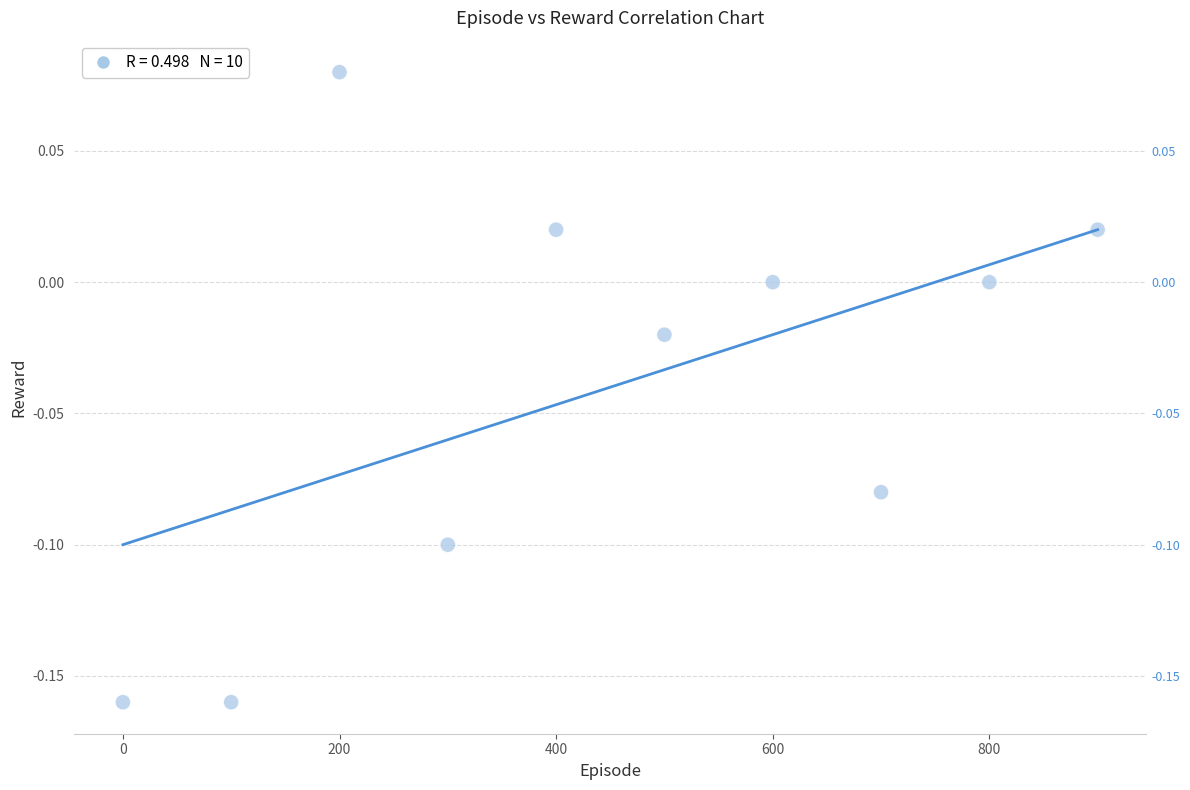

What is the range of X values (max minus min)?

900.0